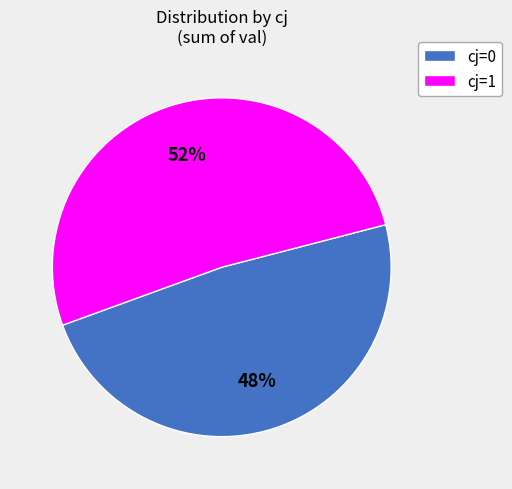

The cj=1 slice represents 40% of the pie. True or false?

False